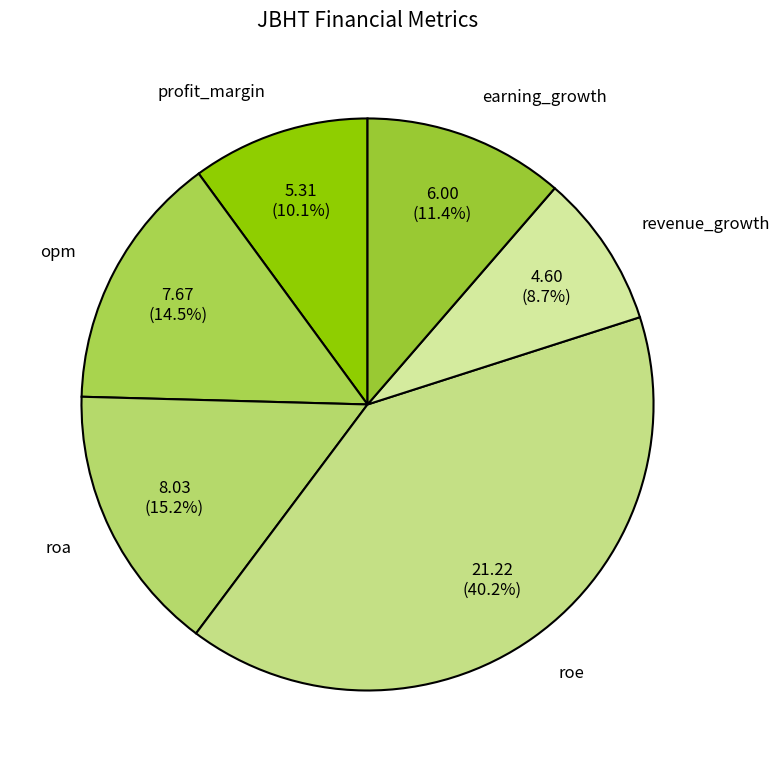

Which category has the smallest portion of the pie?

revenue_growth